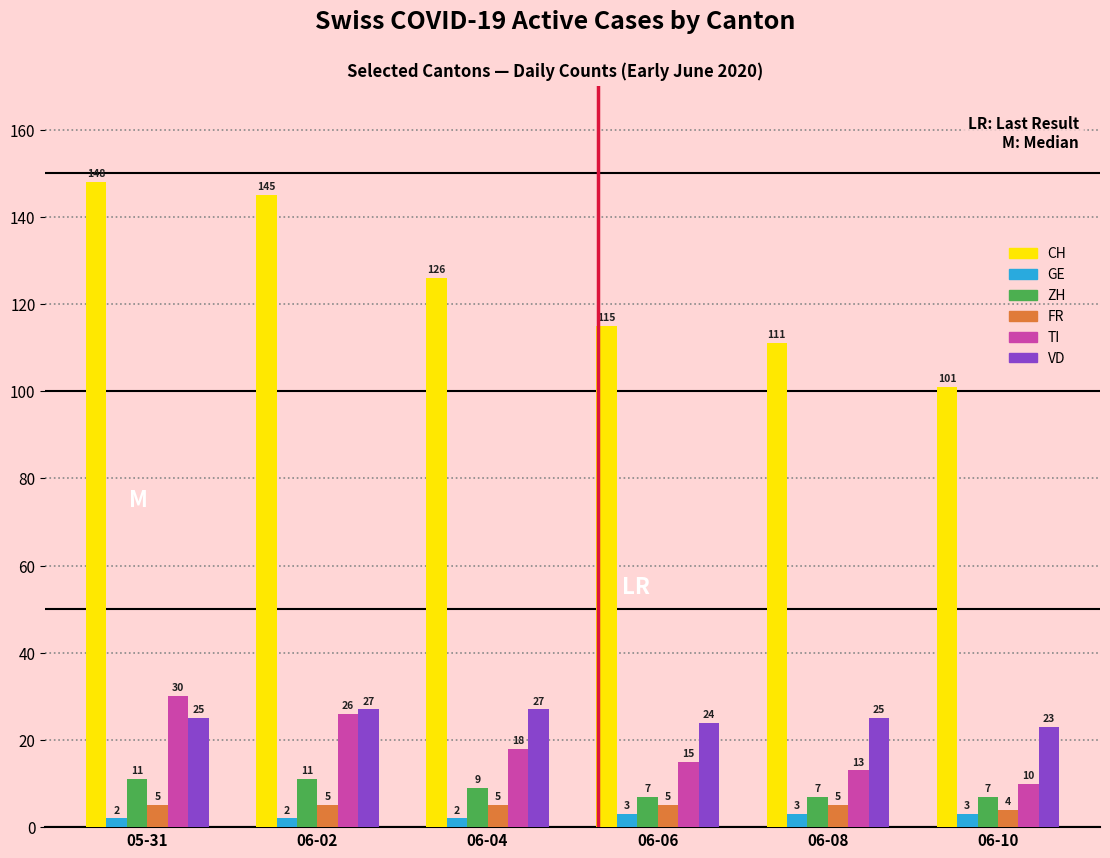

What is the value of the CH bar at the 4th from the left?

115